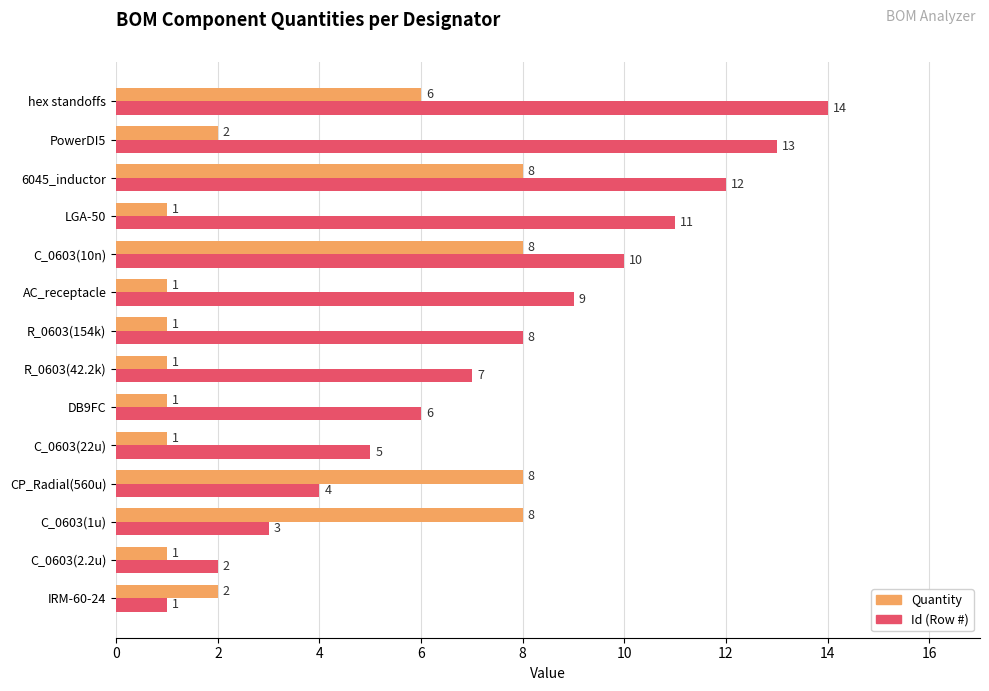

Between C_0603(10n) and LGA-50, which series saw the biggest shift?

Quantity